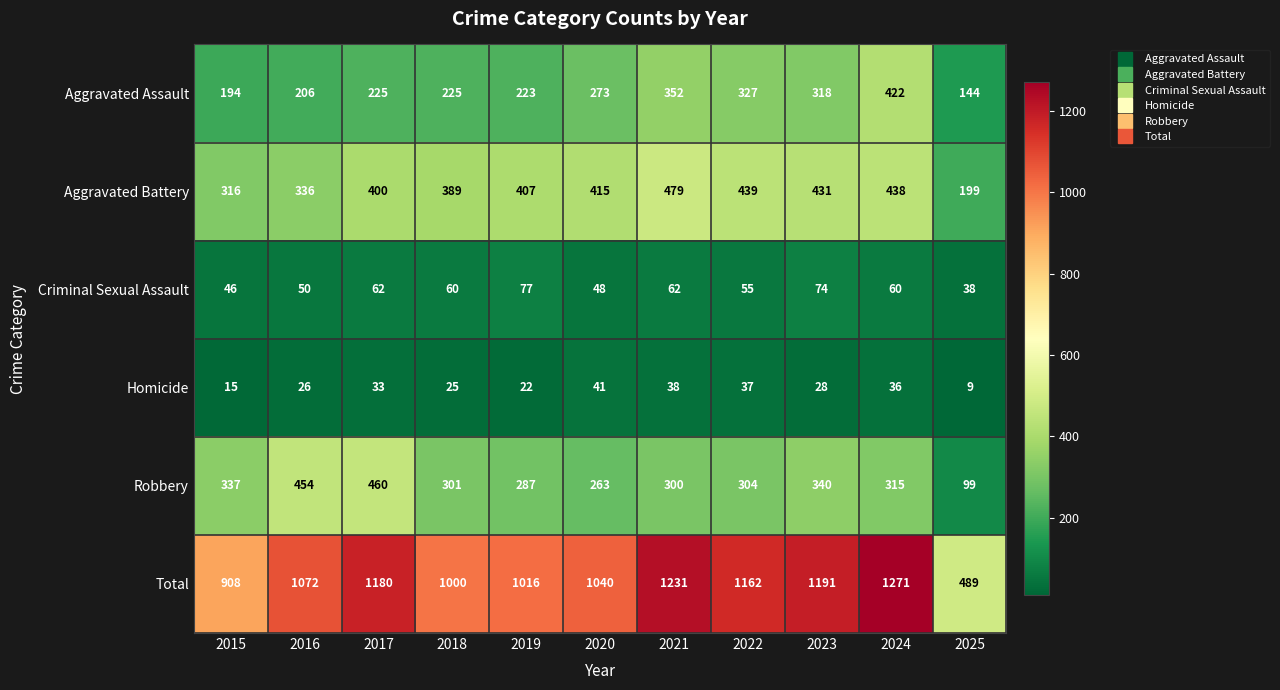

What is the difference between the Criminal Sexual Assault values at 2021 and 2025?

24